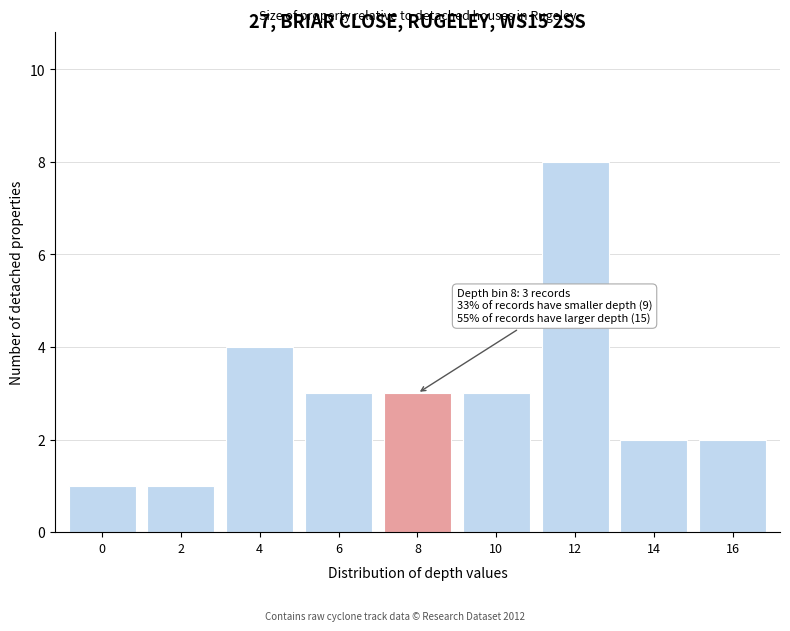

Reading left to right, what are all the values shown in this chart?

0=1	2=1	4=4	6=3	8=3	10=3	12=8	14=2	16=2